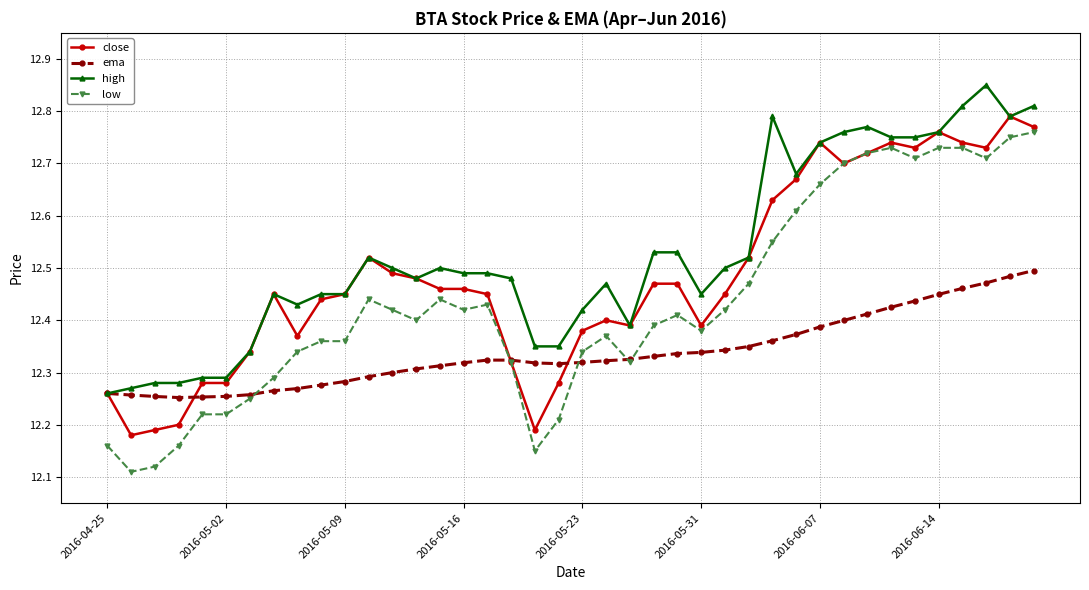

Which series has the largest total across all categories?

high